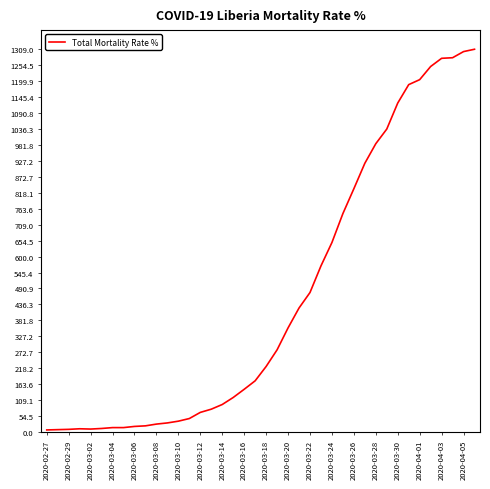

What is the greatest value displayed?

1309